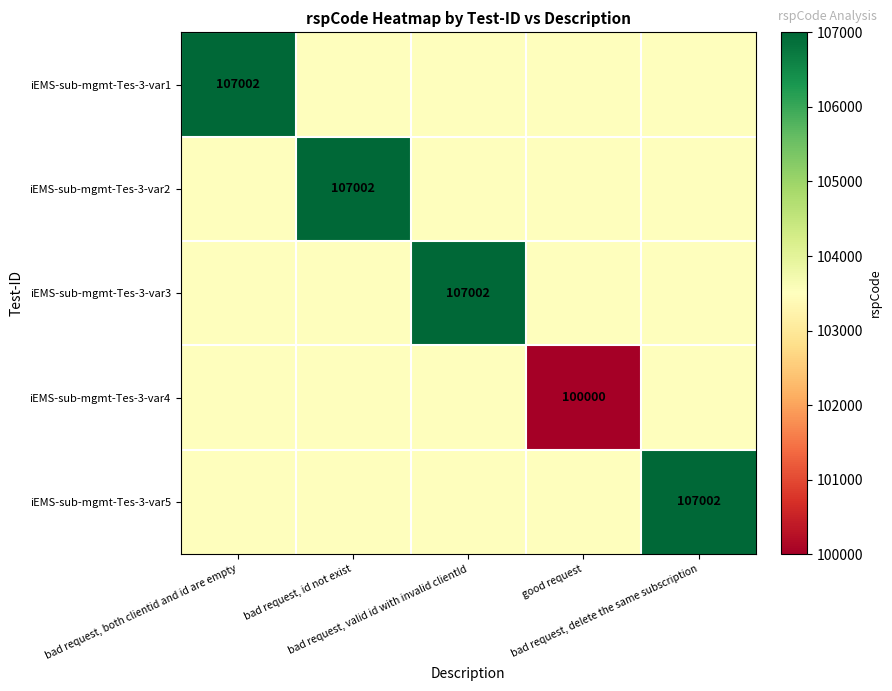

What is the average value of the iEMS-sub-mgmt-Tes-3-var2 series?

104201